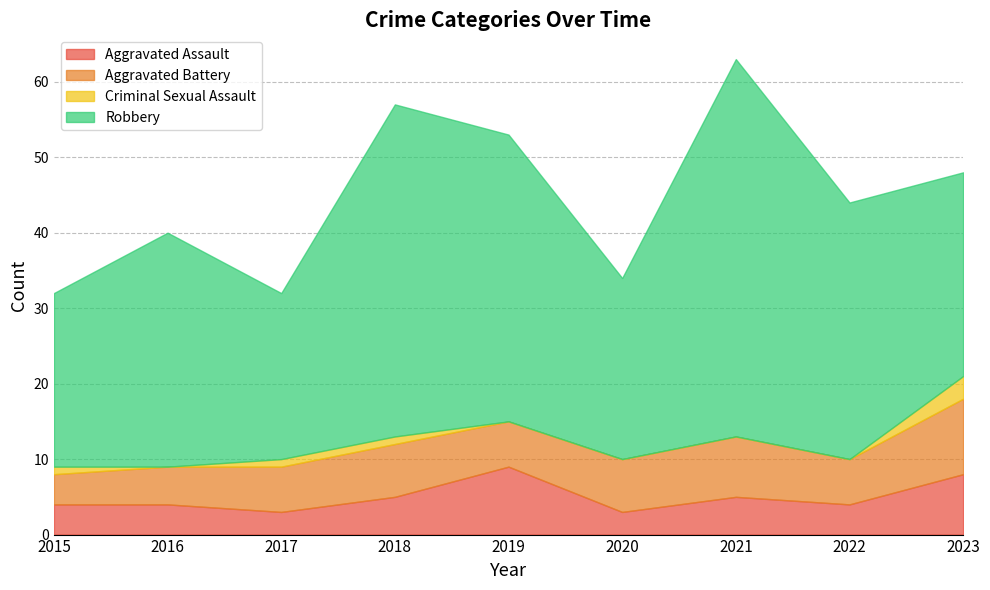

Which label corresponds to the largest value in the chart?

2021